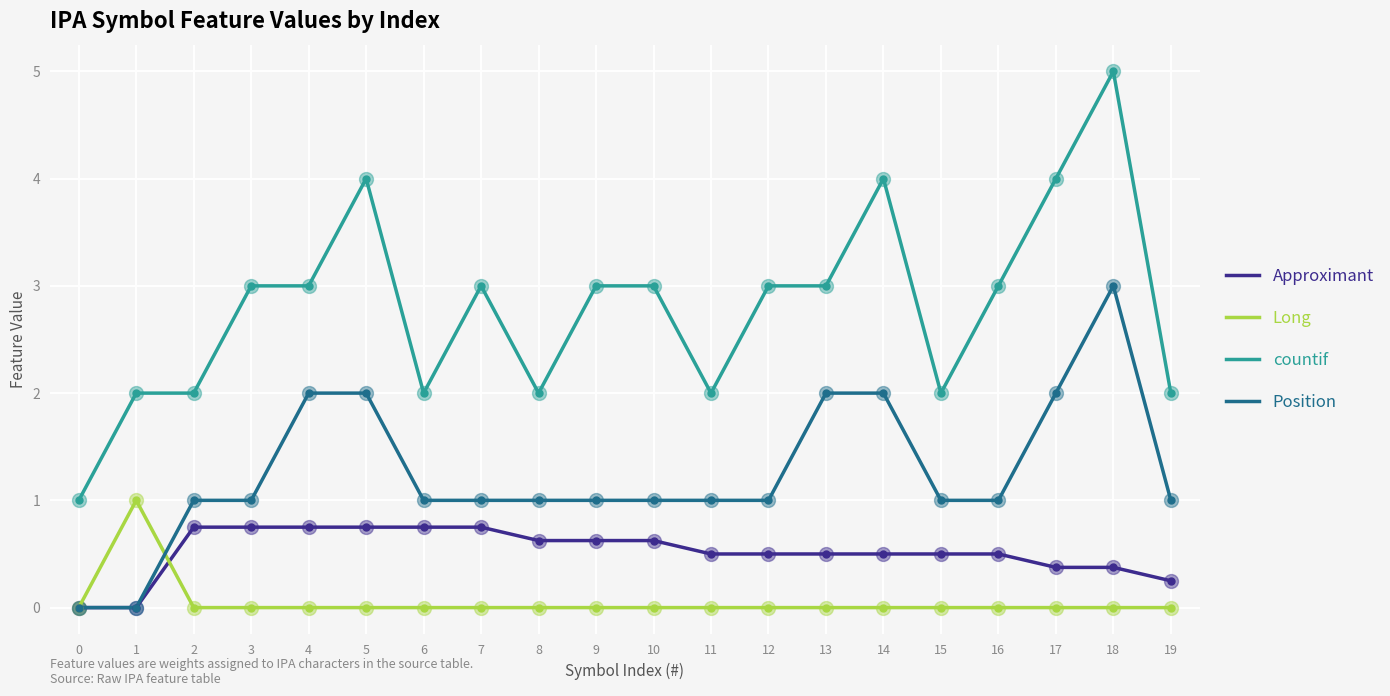

List the series in order of their overall mean, lowest first.

Long, Approximant, Position, countif